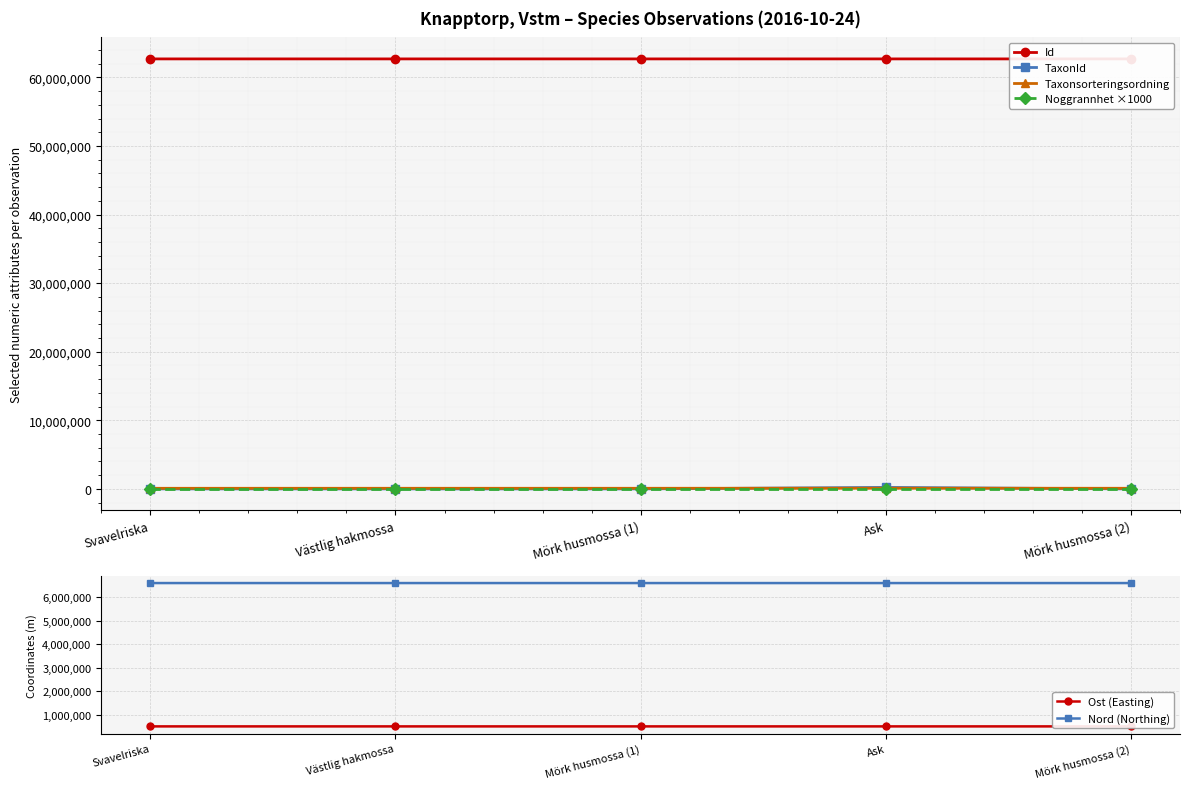

Is it true that Ost (Easting) equals 496610.1 at Ask?

True